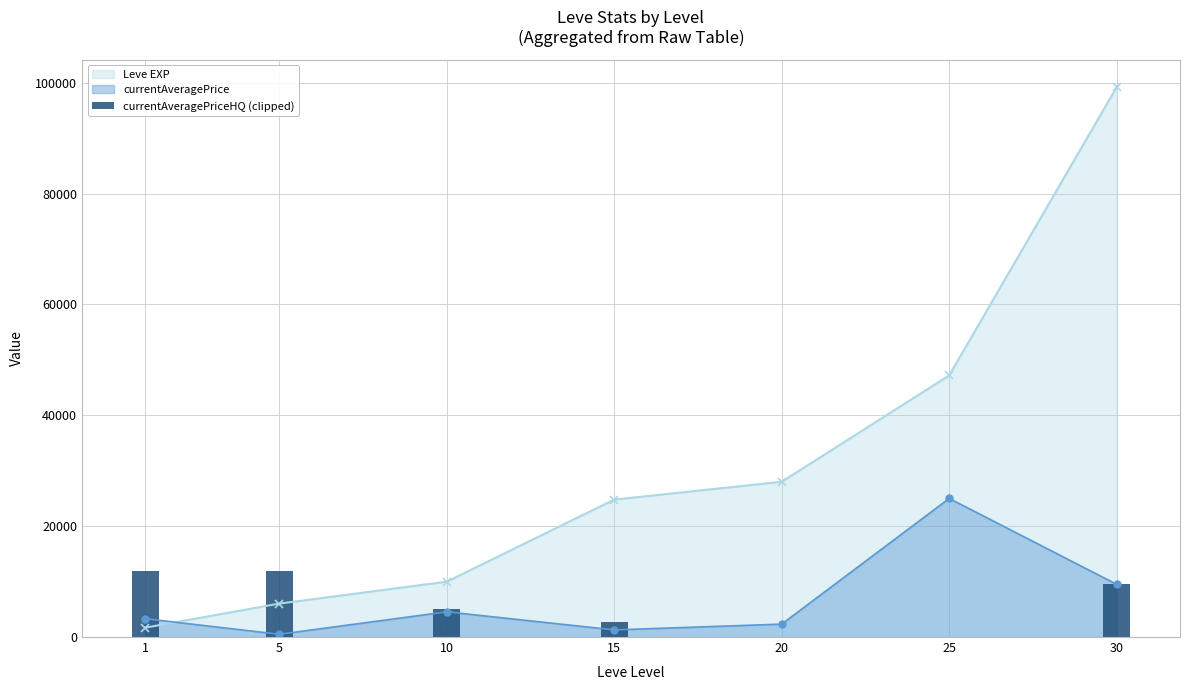

List the labels in order of value, smallest first.

20, 25, 15, 10, 30, 1, 5